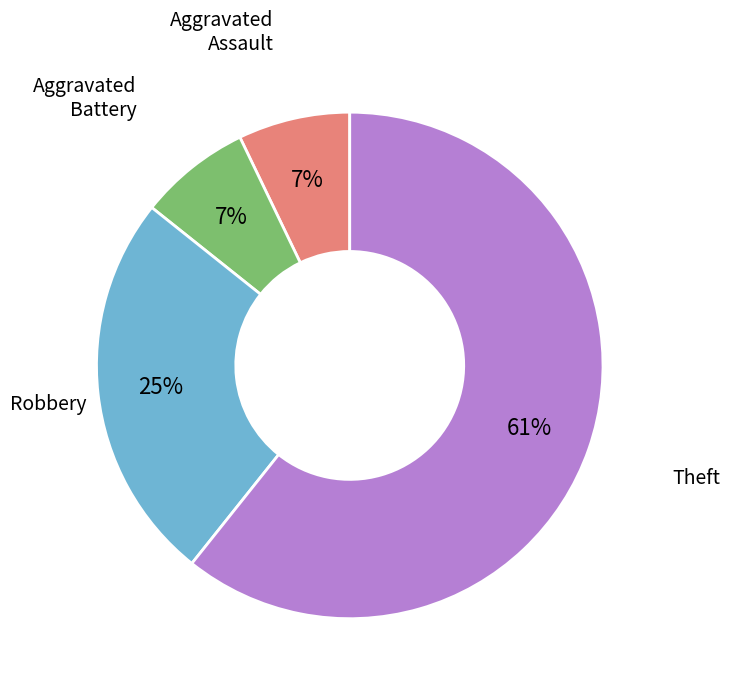

Count the number of slices in the pie.

4